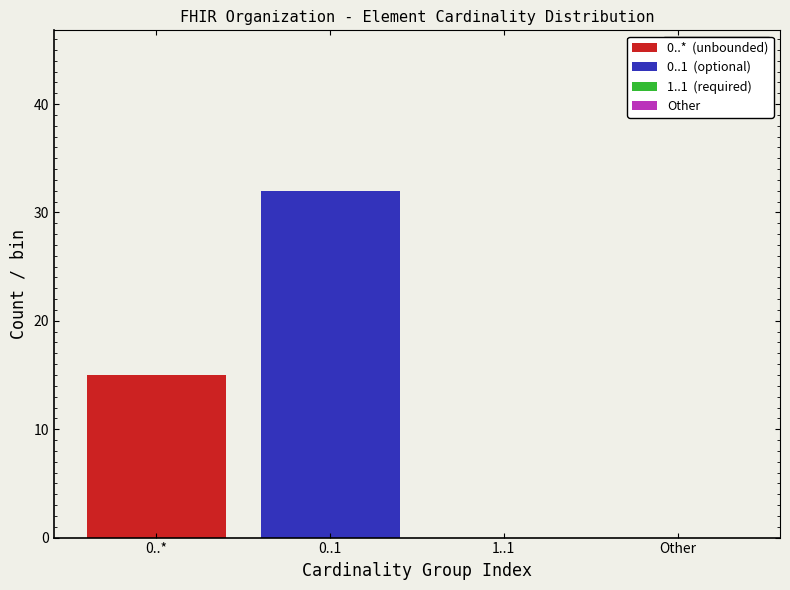

At which category is the sum across all series the highest?

0..1